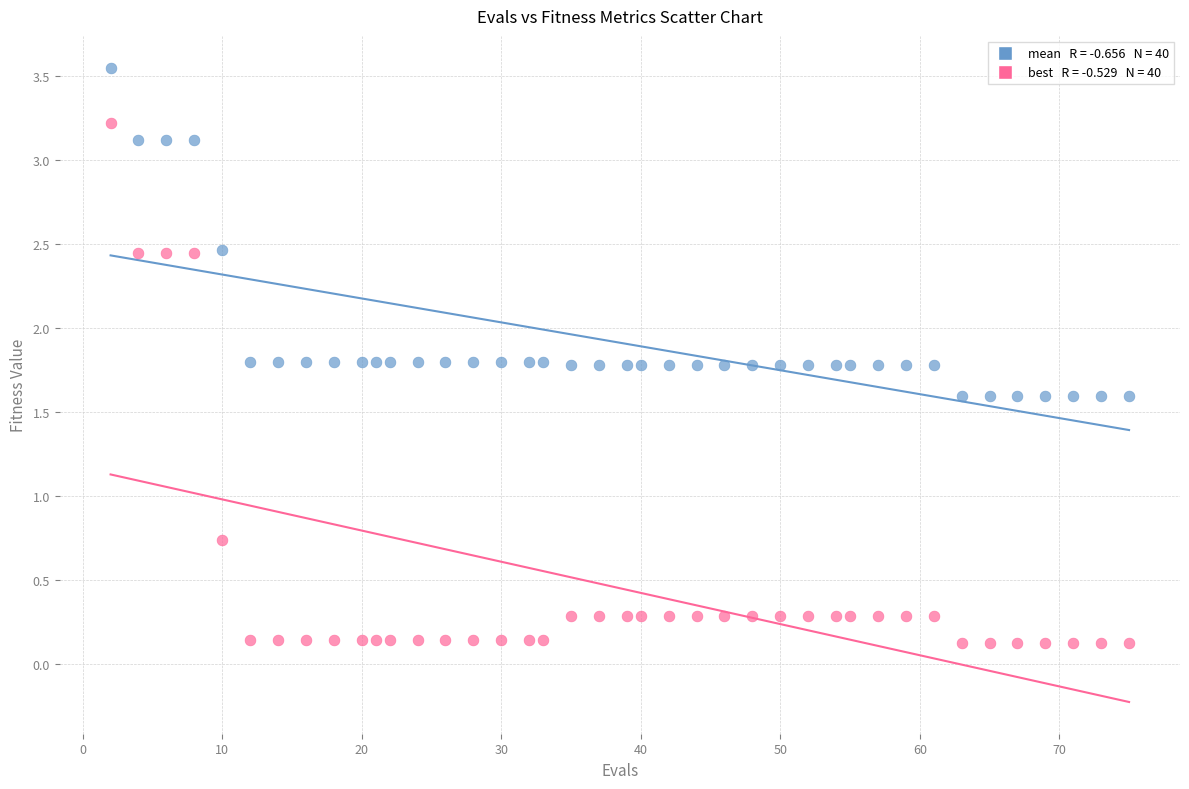

Across all data points, what is the range of X values (max minus min)?

73.0